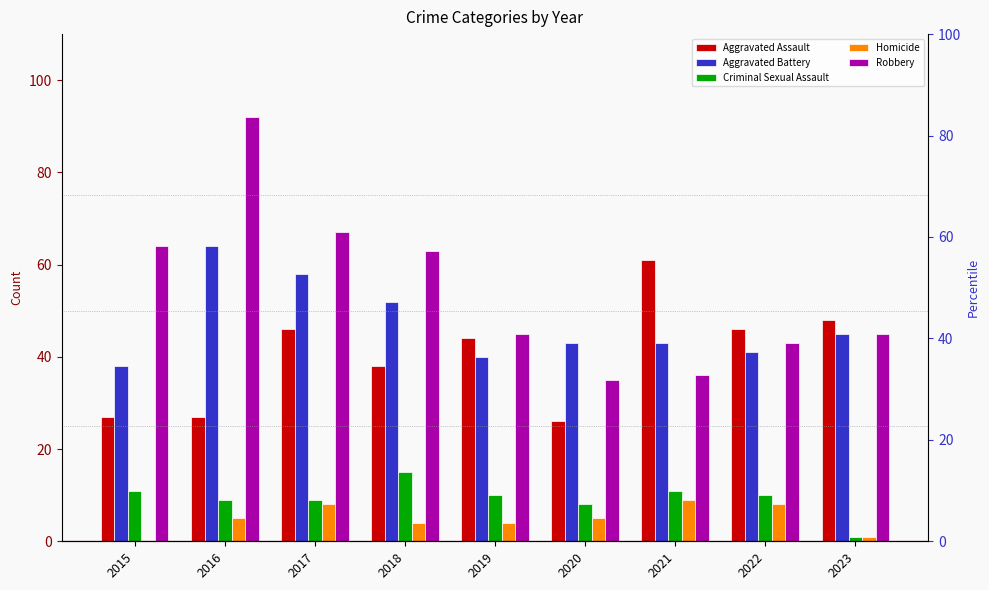

The value of Homicide at 2021 is 12. True or false?

False